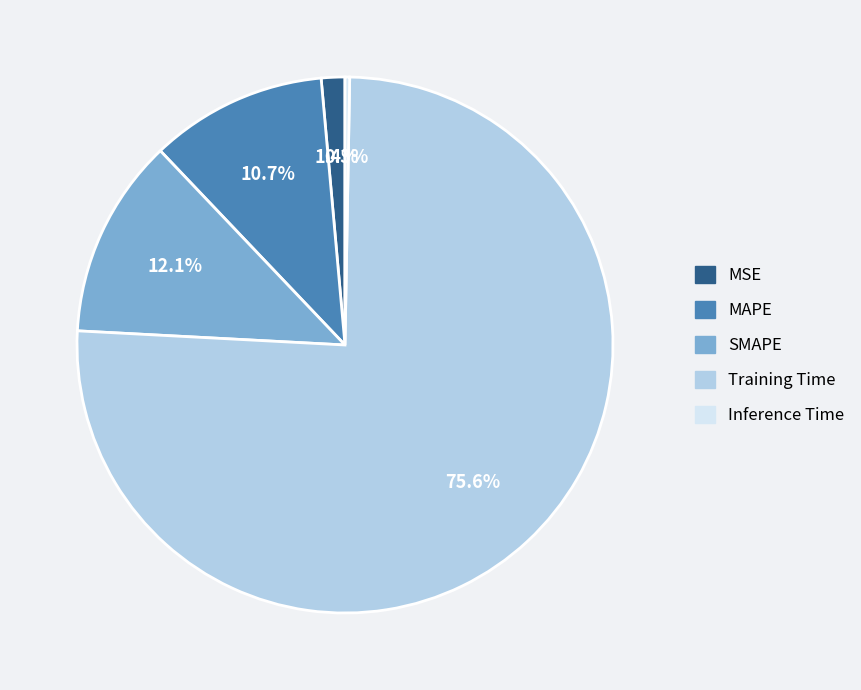

How many segments does this pie chart have?

5